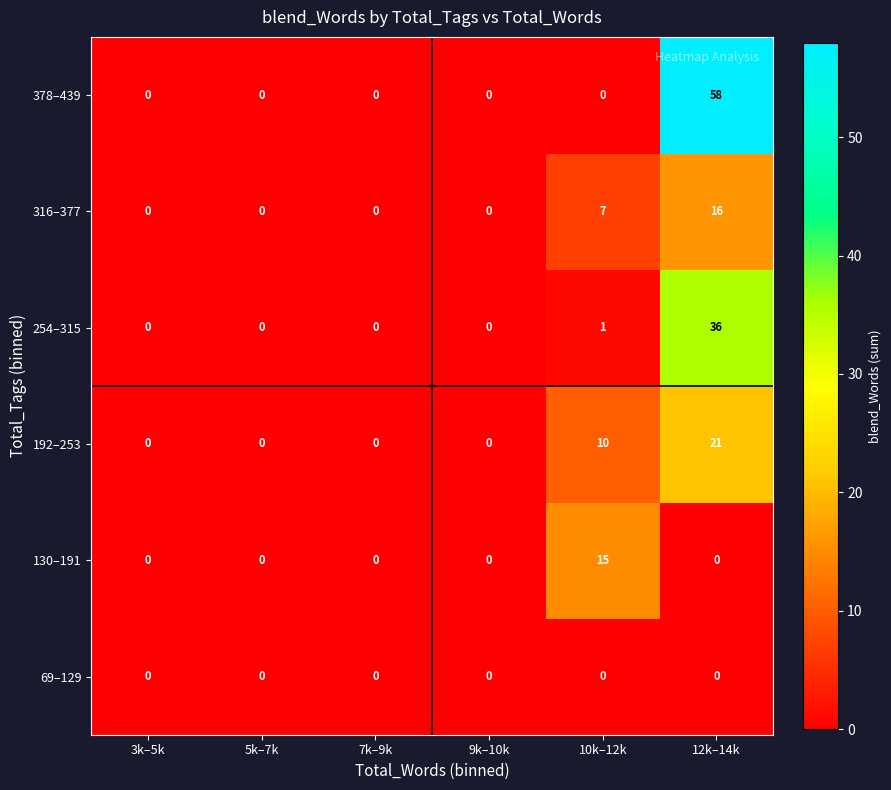

How many values in the 254–315 series exceed 0?

2